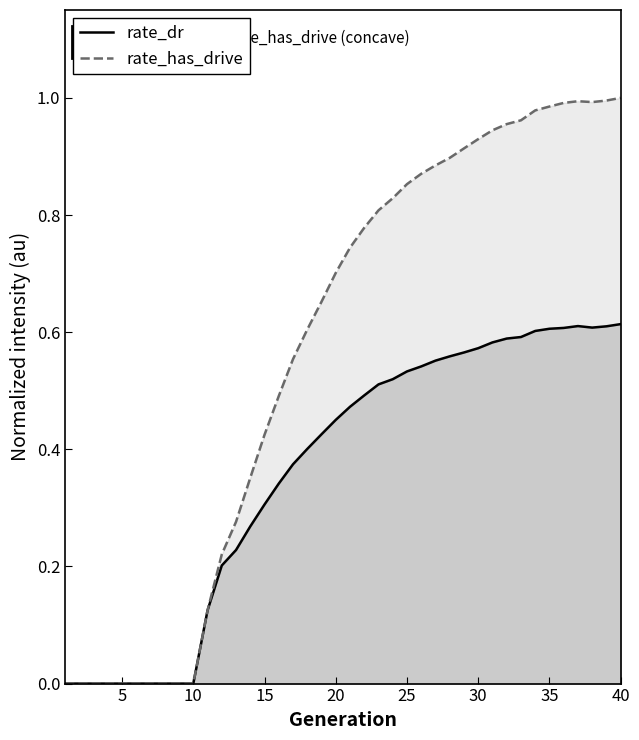

True or false: rate_has_drive and rate_dr cross at least once.

False